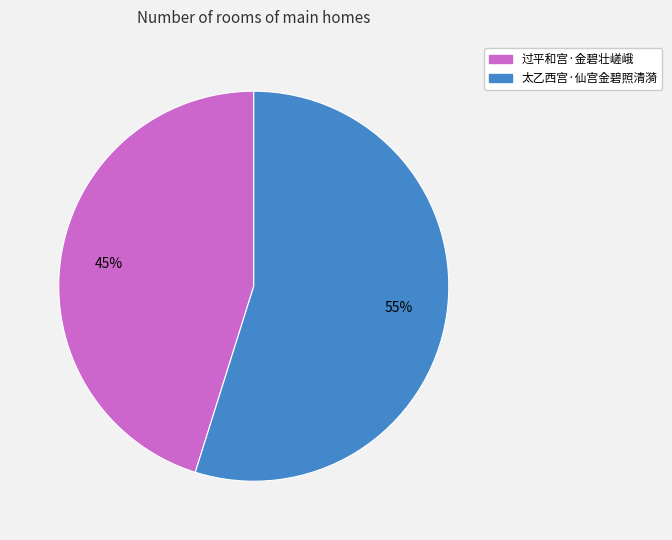

Combined, do 太乙西宫·仙宫金碧照清漪 and 过平和宫·金碧壮嵯峨 account for over 50%?

Yes